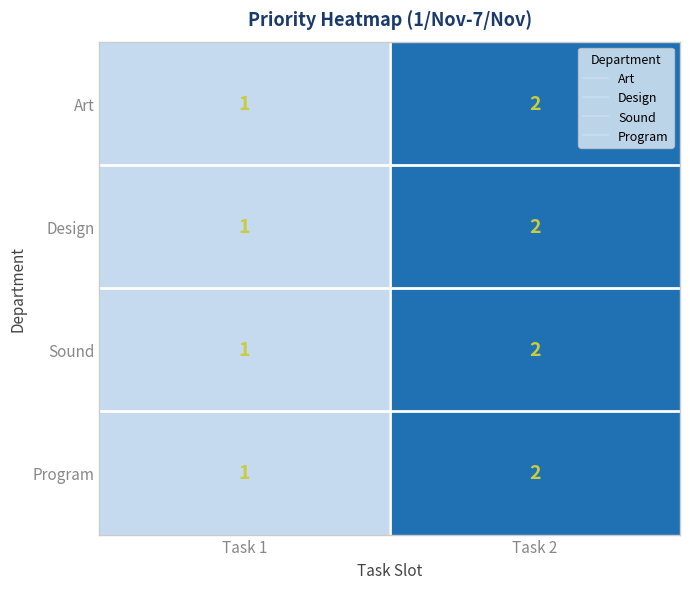

Is the value of Art at Task 1 greater than the value of Sound at Task 2?

No